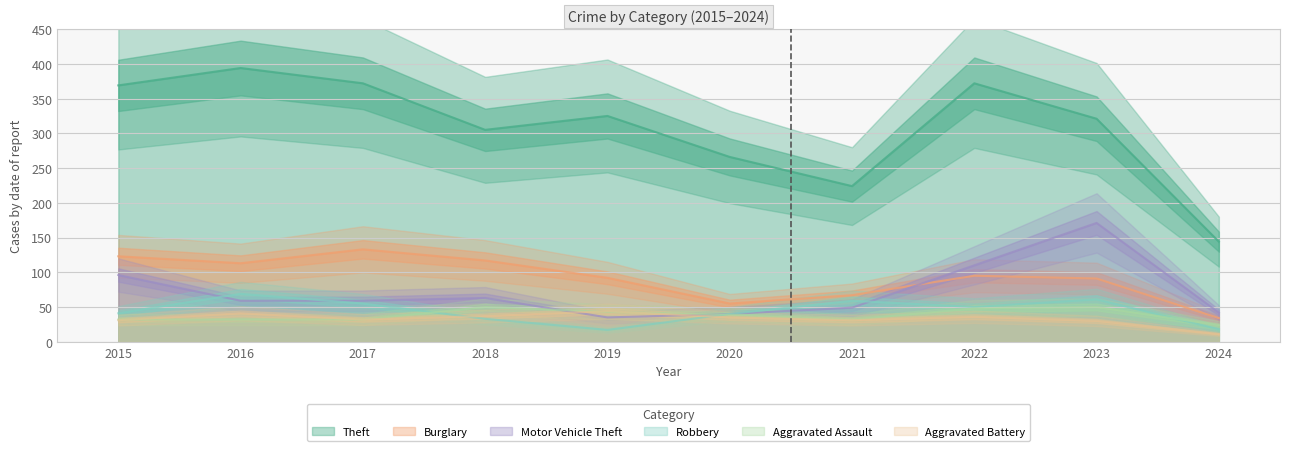

What is the total value across all series at 2018?

605